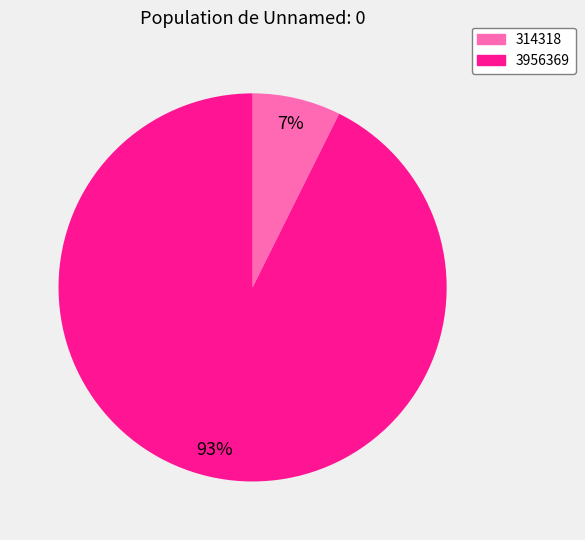

Which category has the biggest portion of the pie?

3956369